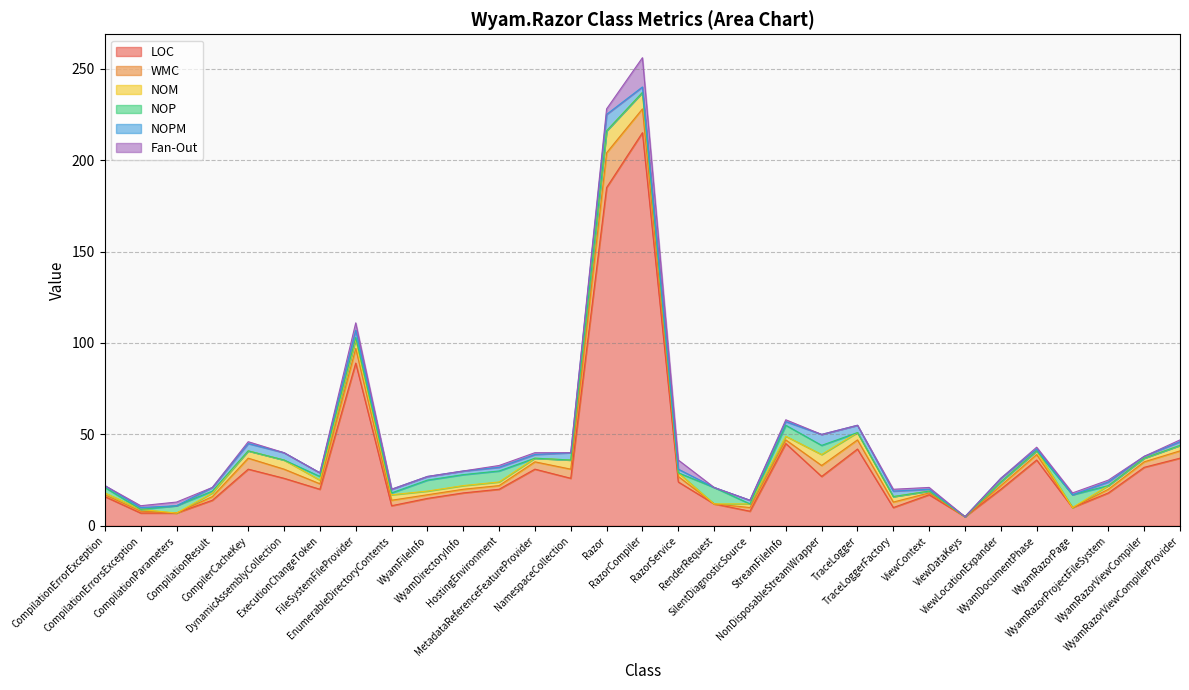

At which label does NOM reach its peak?

Razor